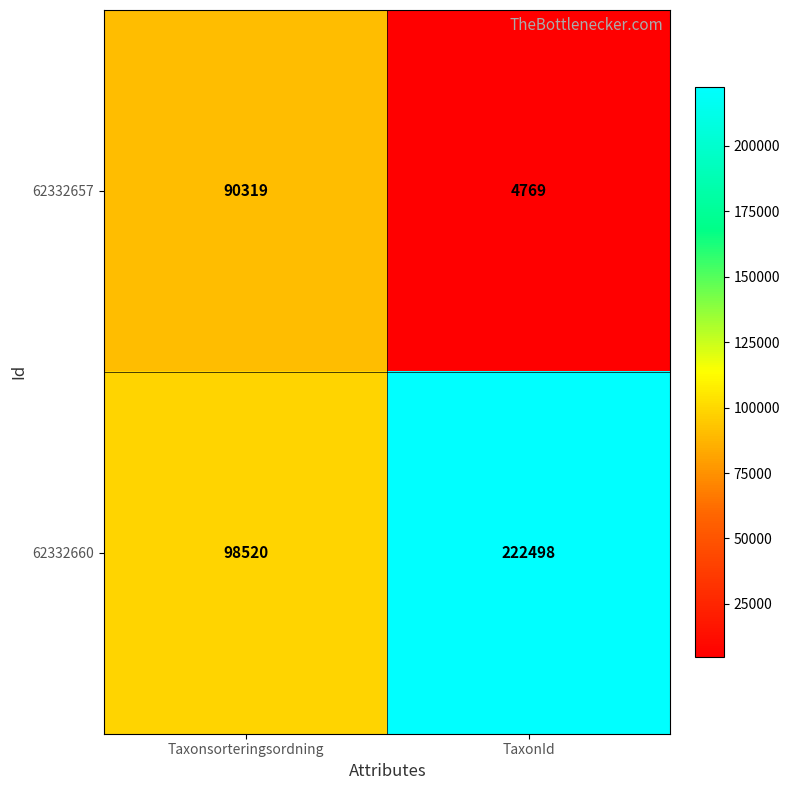

List the series in order of their peak value, lowest first.

62332657, 62332660